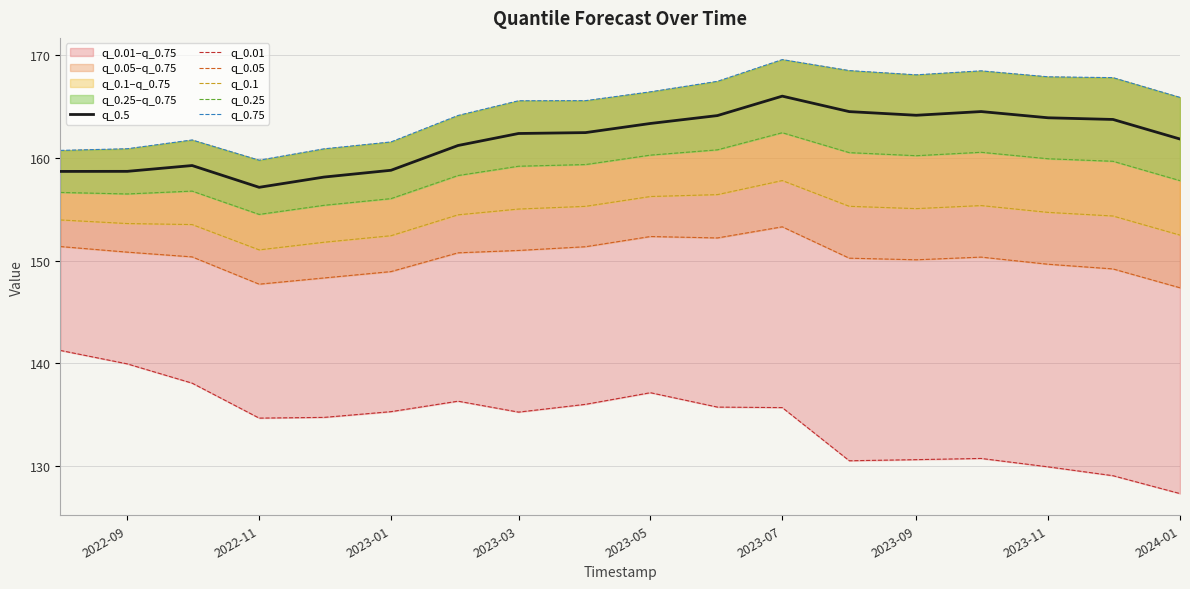

How many data points does each series have?

18